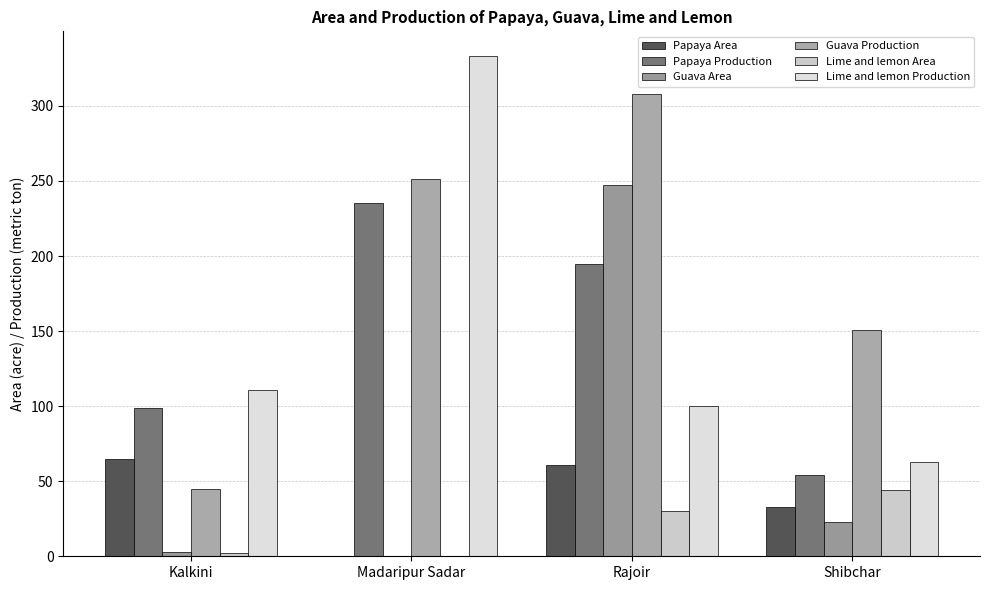

What are all the series names shown in the legend?

Papaya Area, Papaya Production, Guava Area, Guava Production, Lime and lemon Area, Lime and lemon Production